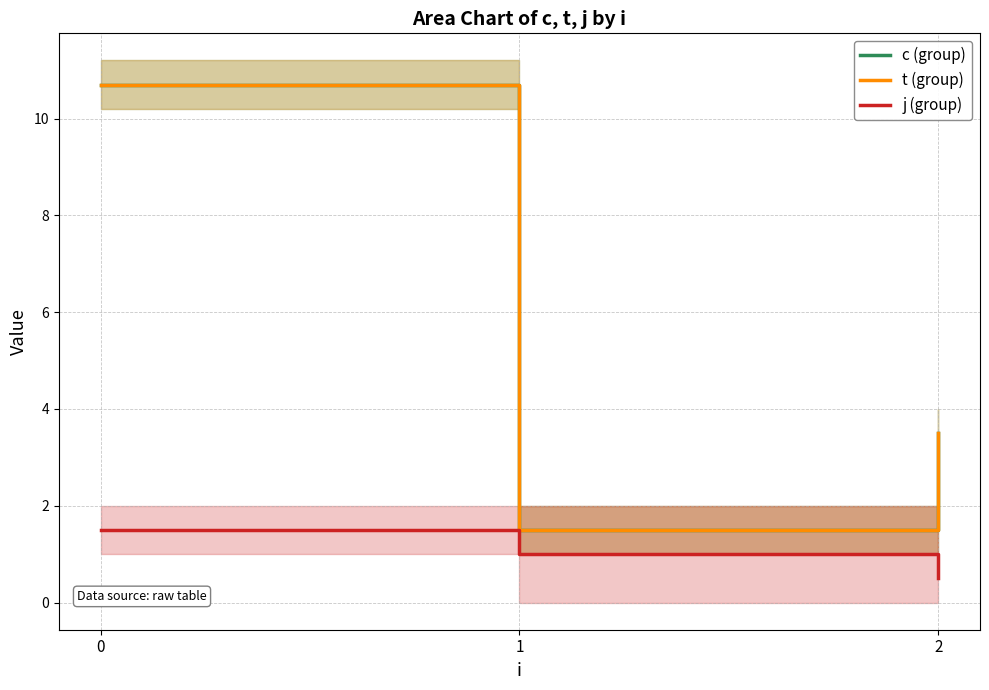

What is the difference between the second highest and minimum values in the j (group) series?

0.5